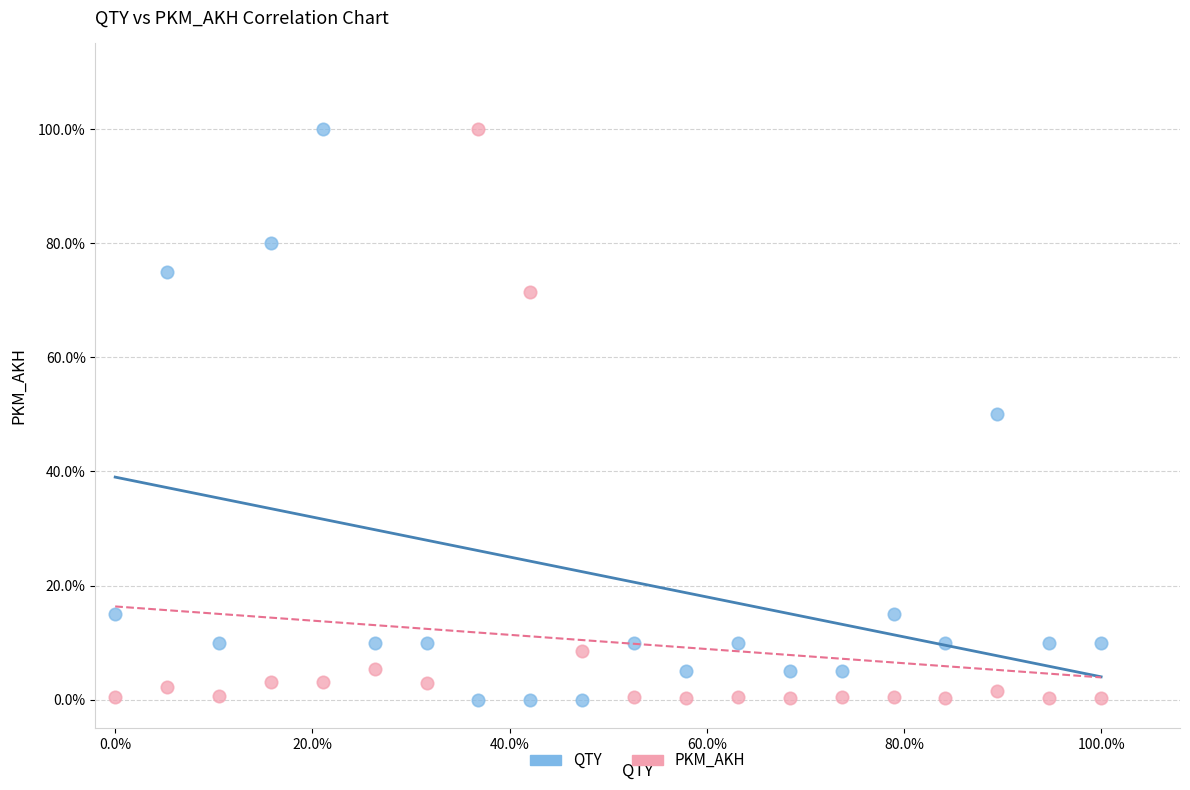

What are all the series names shown in the legend?

QTY, PKM_AKH